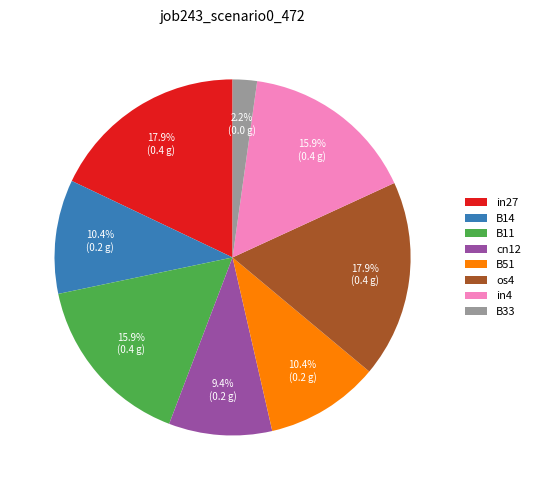

To the nearest percent, what portion does os4 represent?

18%